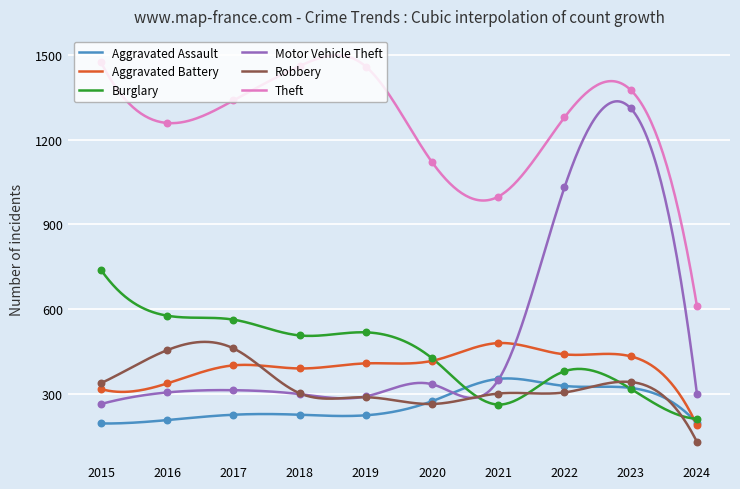

Which series has the largest Y range (max minus min)?

Motor Vehicle Theft